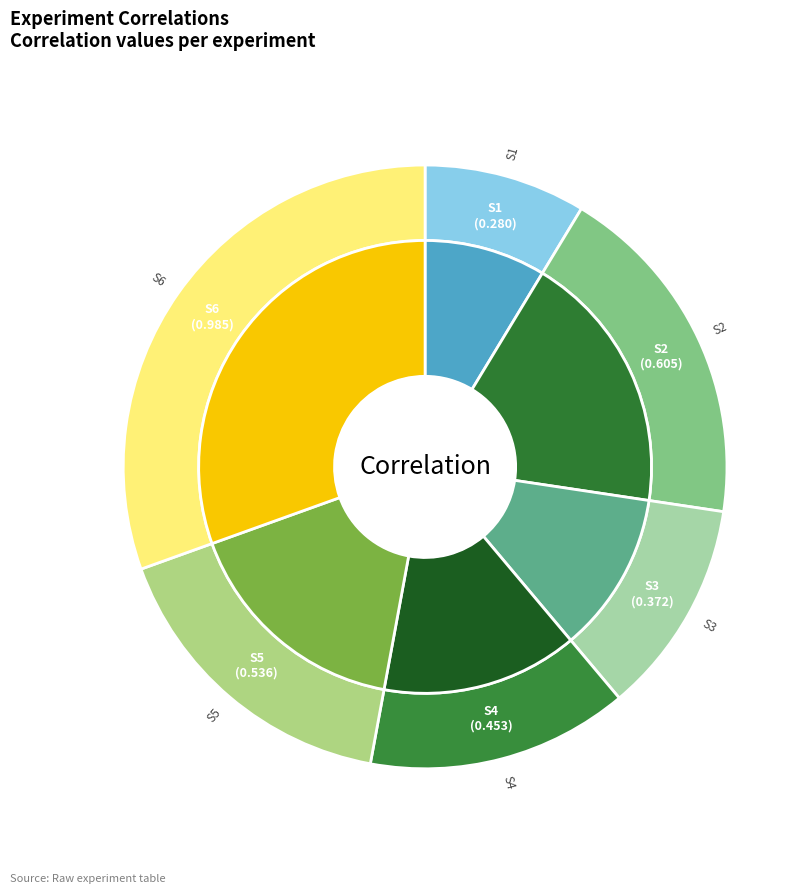

True or false: S4 accounts for 28% of the total.

False